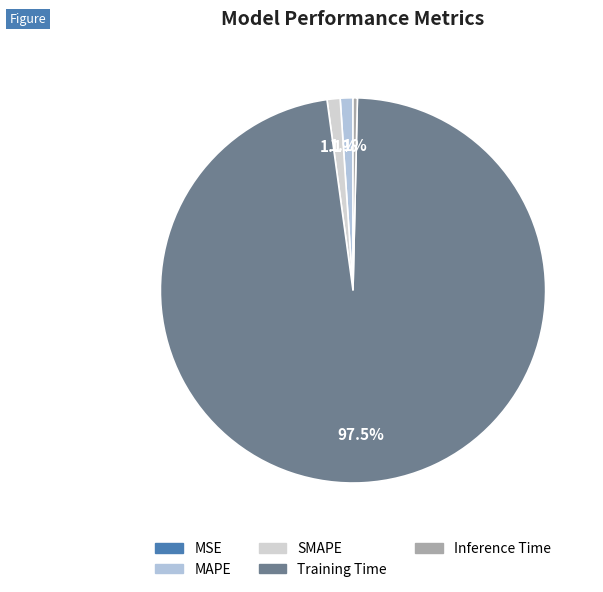

What is the total percentage of Inference Time and SMAPE?

1.5%